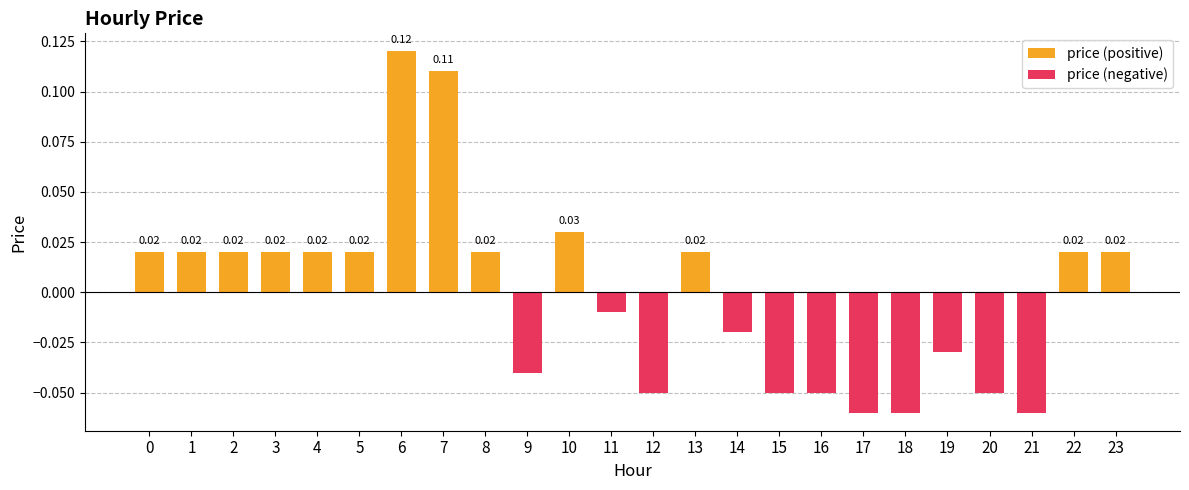

True or false: price (positive) has a value of 0.0 at 5.

True